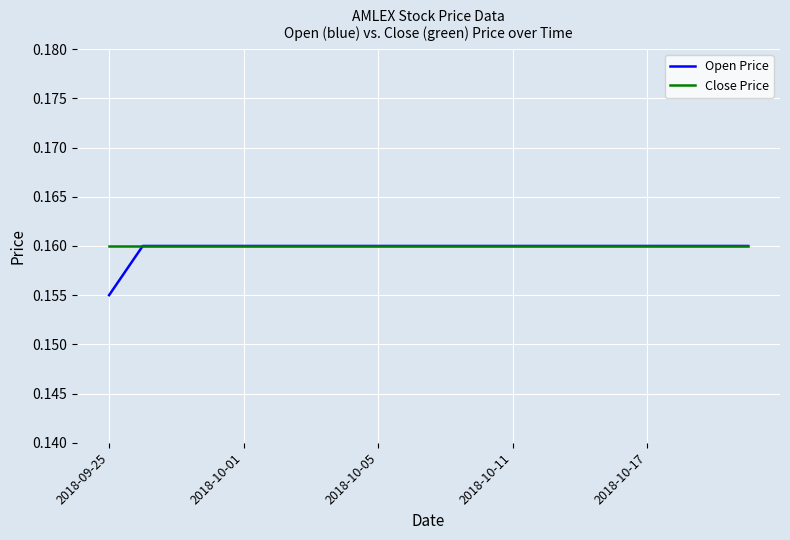

Which series has the widest spread of values?

Open Price